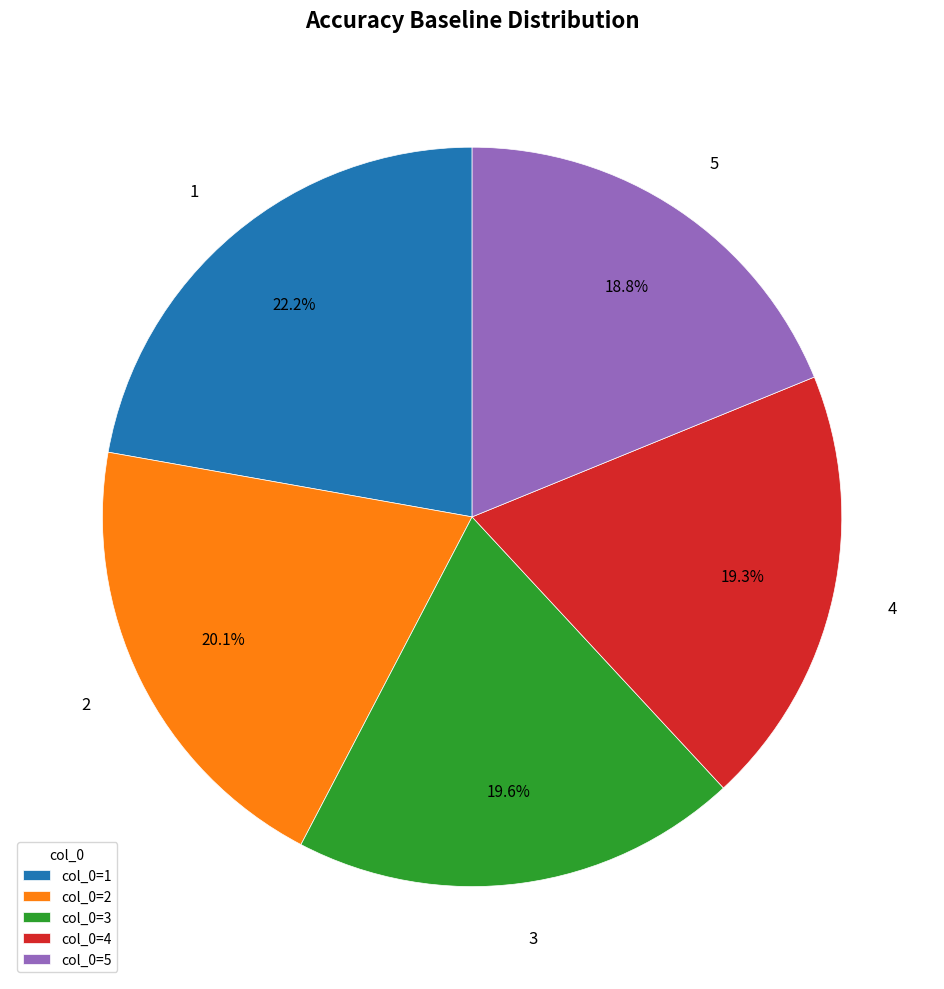

To the nearest percent, what percentage of the pie is 3?

20%